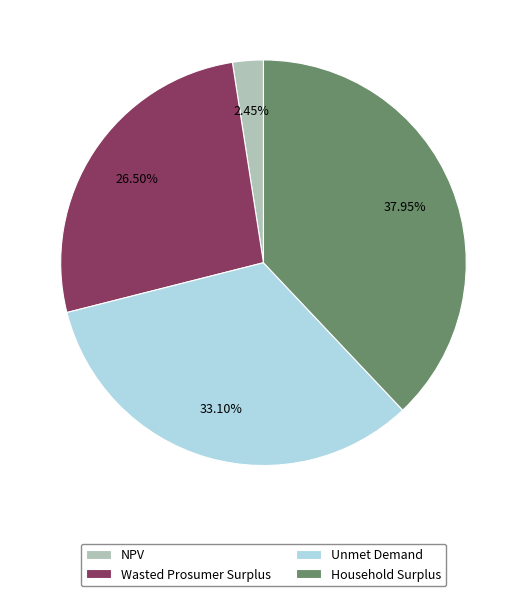

To the nearest percent, what is the average slice percentage?

25%